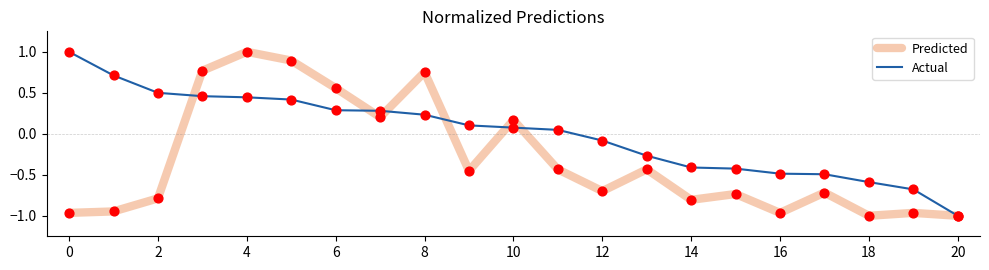

Which series has the largest total across all categories?

Actual